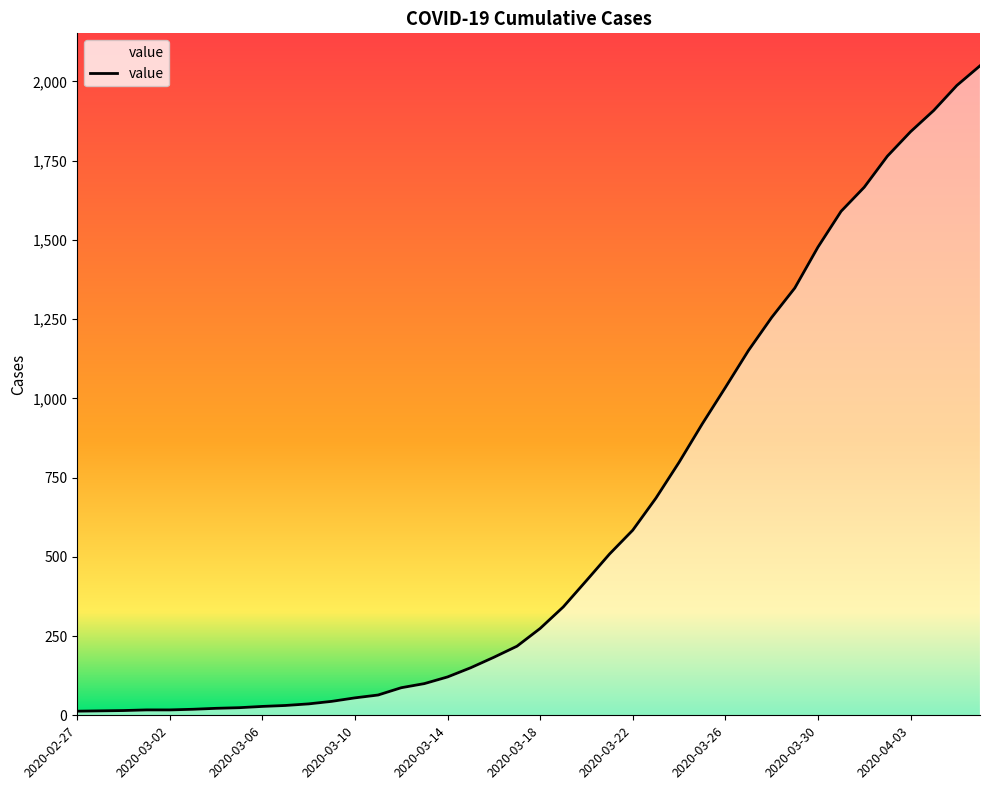

What is the difference between the maximum and minimum values?

2036